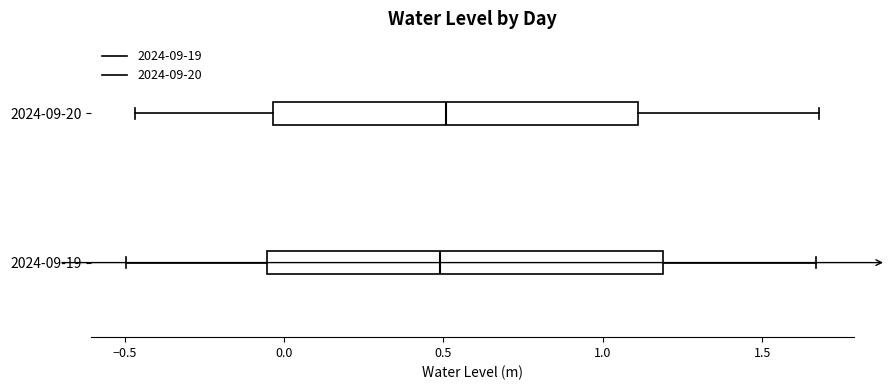

Reading bottom to top, transcribe this box plot: for each box, give where its median line is, the range the box spans, and where its two whiskers end, as read against the x-axis. The values are not printed on the chart, so give them approximately, as read against the axis.

2024-09-19: median 0.50, box -0.05 to 1.20, whiskers -0.50 to 1.65
2024-09-20: median 0.50, box -0.05 to 1.10, whiskers -0.45 to 1.70